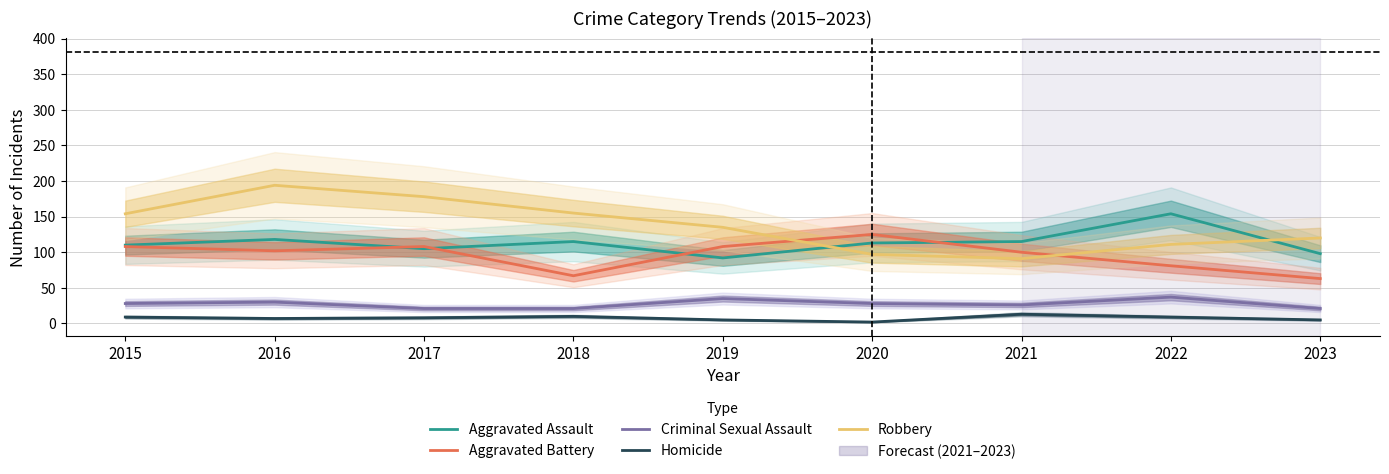

Rank the categories by Criminal Sexual Assault value from highest to lowest.

2022, 2019, 2016, 2015, 2020, 2021, 2017, 2018, 2023